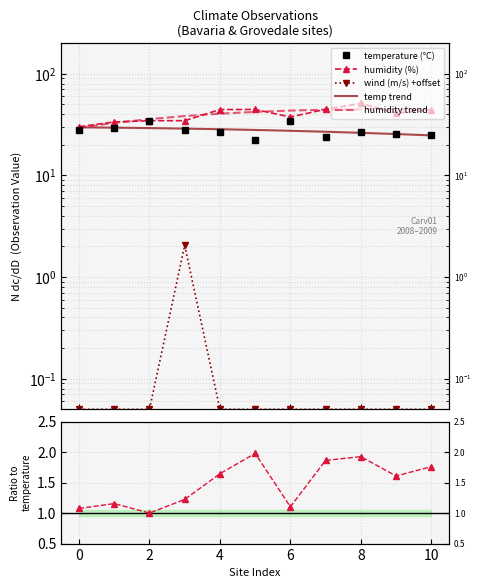

Reading left to right, list all the values displayed in this chart.

temperature: 28.0	29.0	34.5	28.2	27.0	22.5	34.0	24.0	26.5	25.5	25.0
humidity: 30.1	33.5	34.5	34.5	44.4	44.5	37.5	44.7	51.0	41.0	44.0
wind: 0.1	0.1	0.1	2.0	0.1	0.1	0.1	0.1	0.1	0.1	0.1